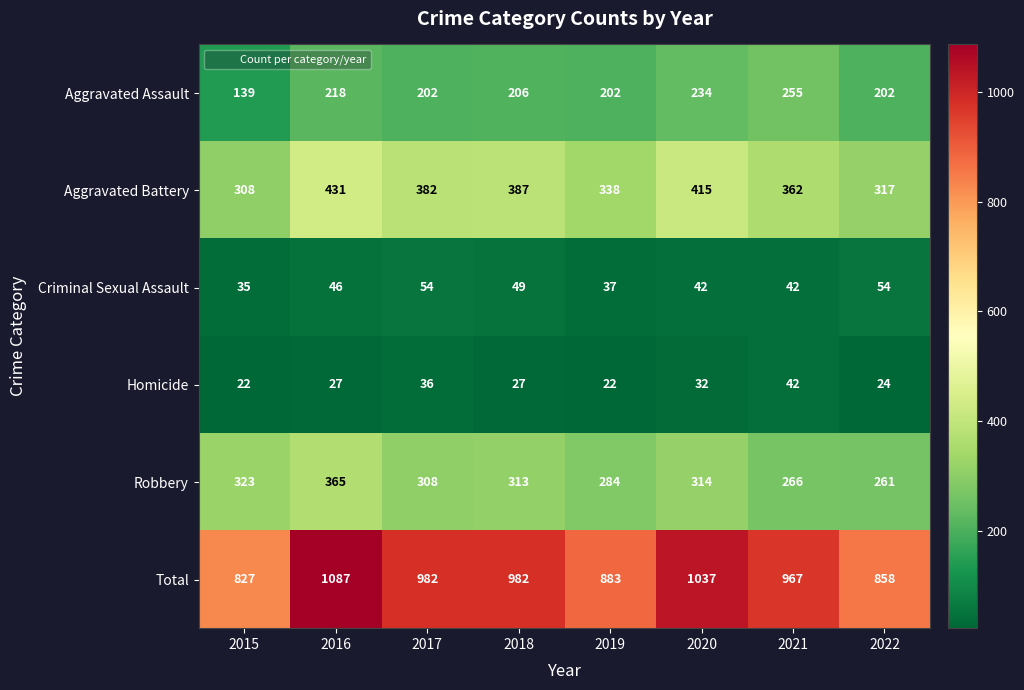

Which label corresponds to the largest value in the chart?

2016